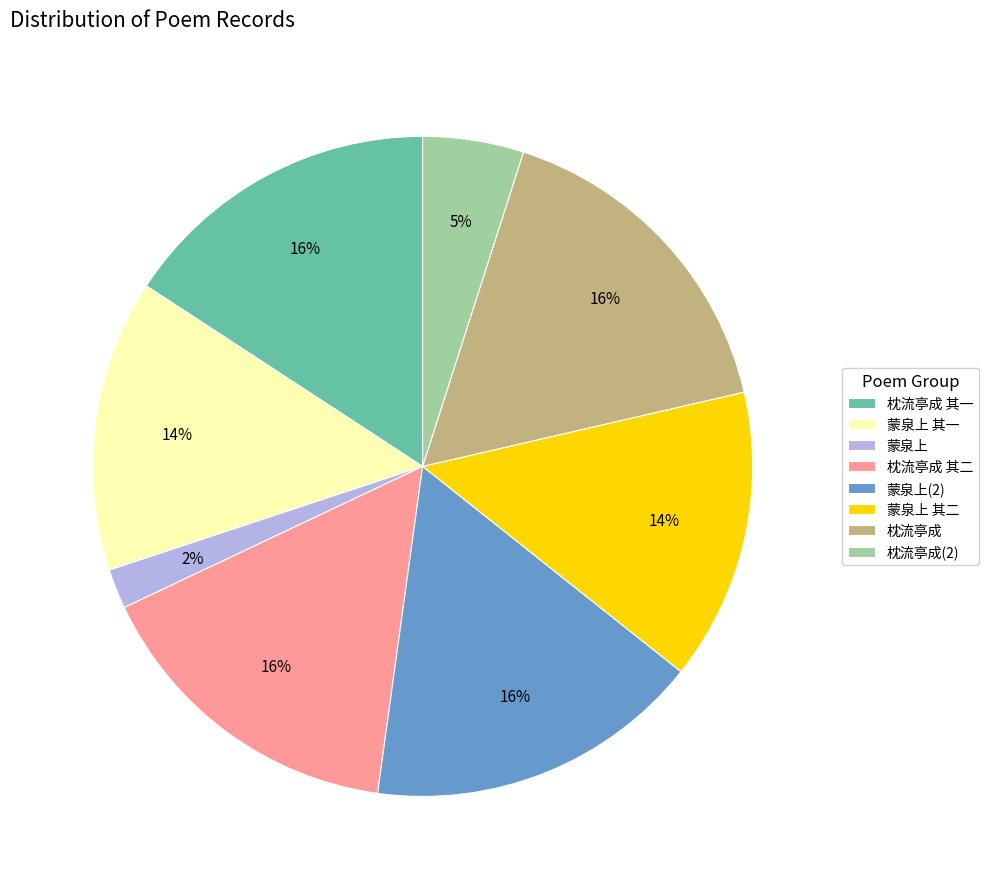

Does any single category account for the majority?

No